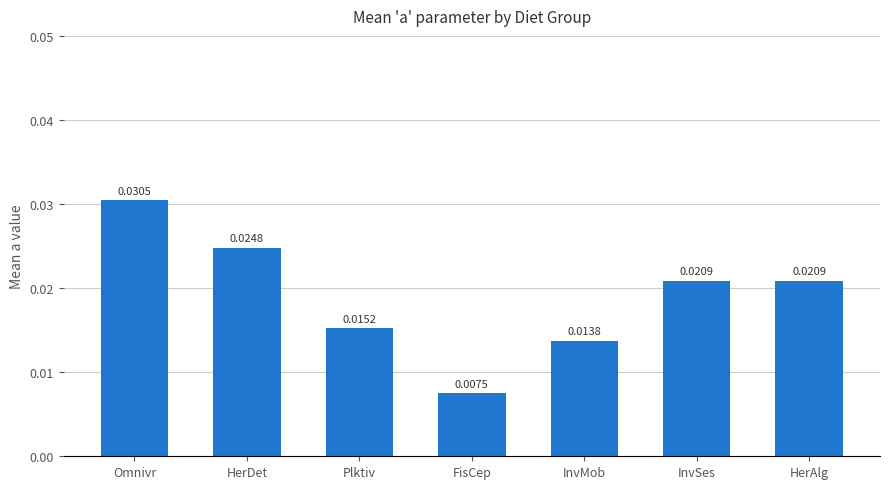

What is the label of the 1st bar from the right?

HerAlg